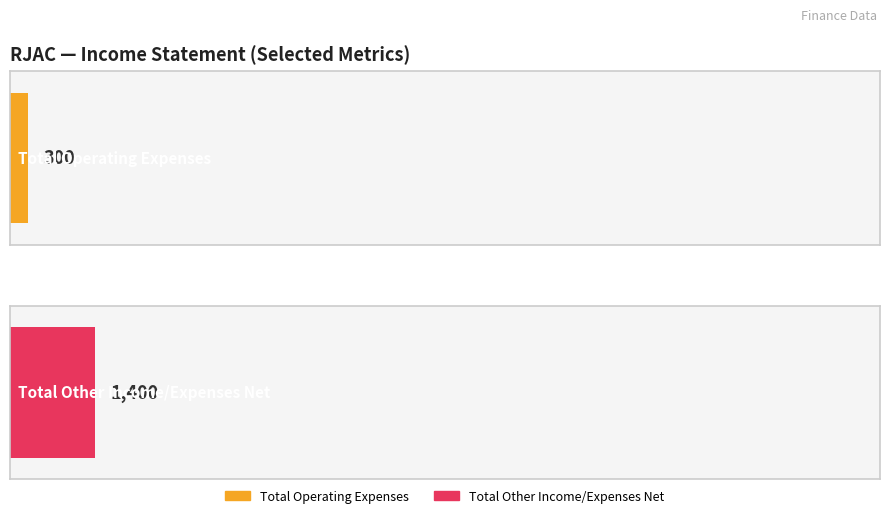

The Total Operating Expenses series shows 708 at 2021-12-31. True or false?

False